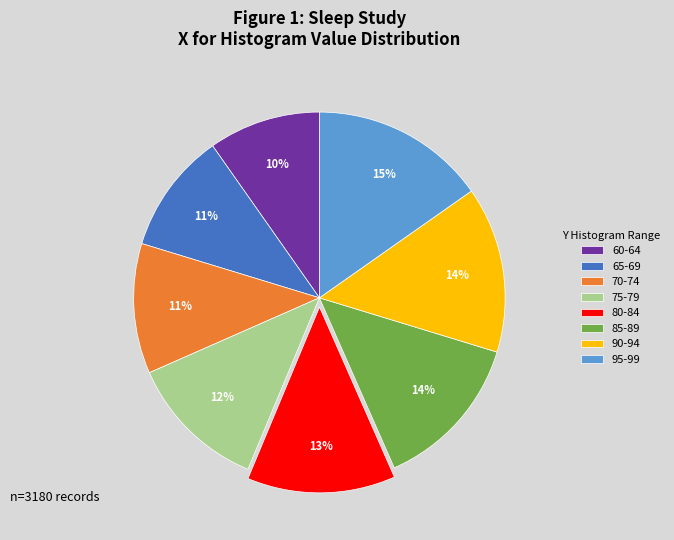

Count the number of slices in the pie.

8